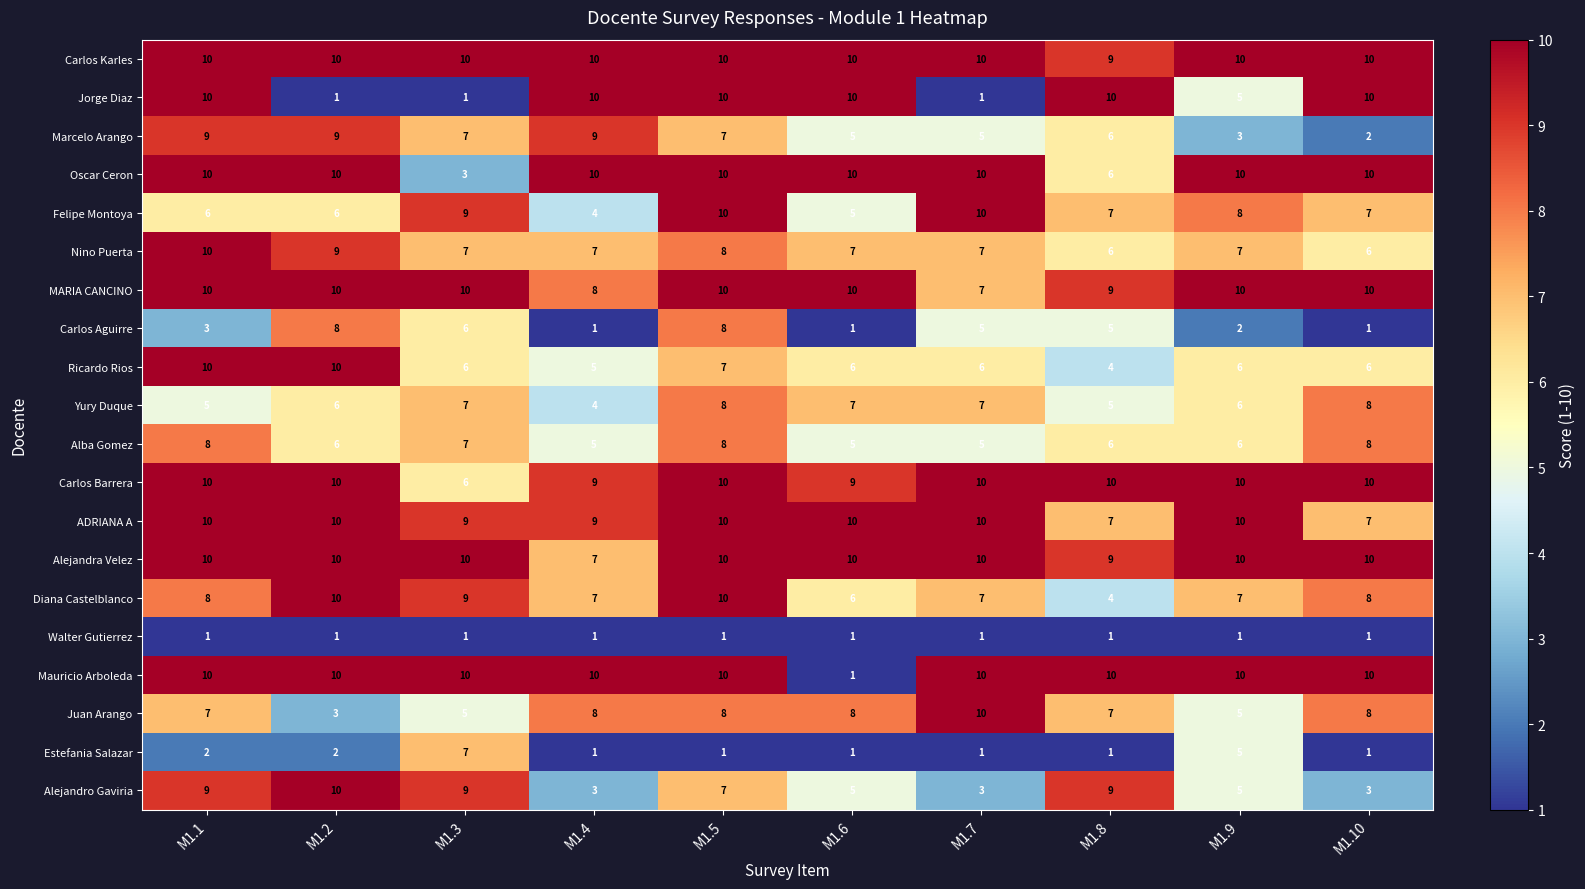

Count the number of categories in the chart.

10